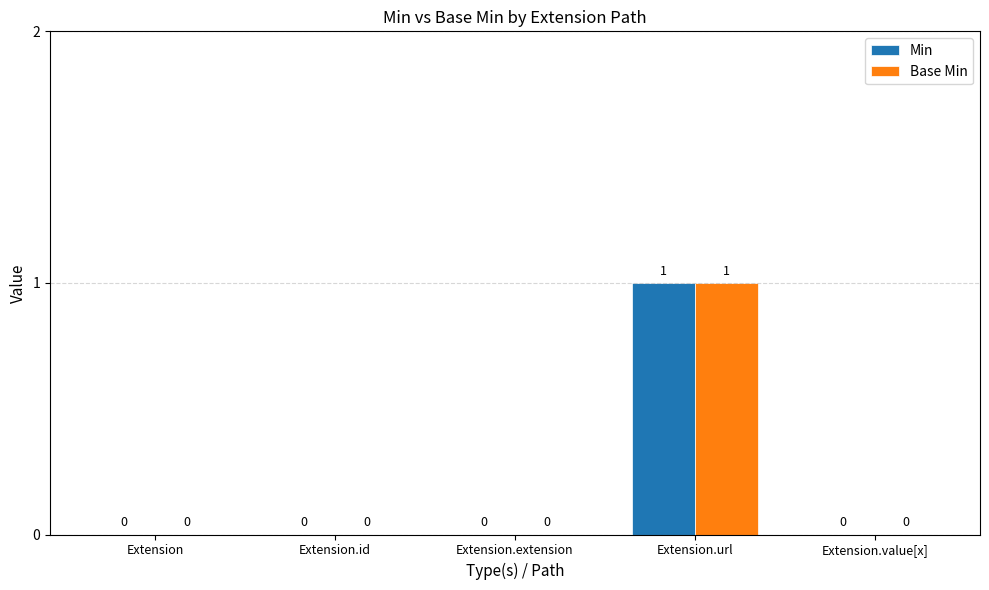

Reading left to right, extract all data points from this chart.

Min: Extension=0	Extension.id=0	Extension.extension=0	Extension.url=1	Extension.value[x]=0
Base Min: Extension=0	Extension.id=0	Extension.extension=0	Extension.url=1	Extension.value[x]=0